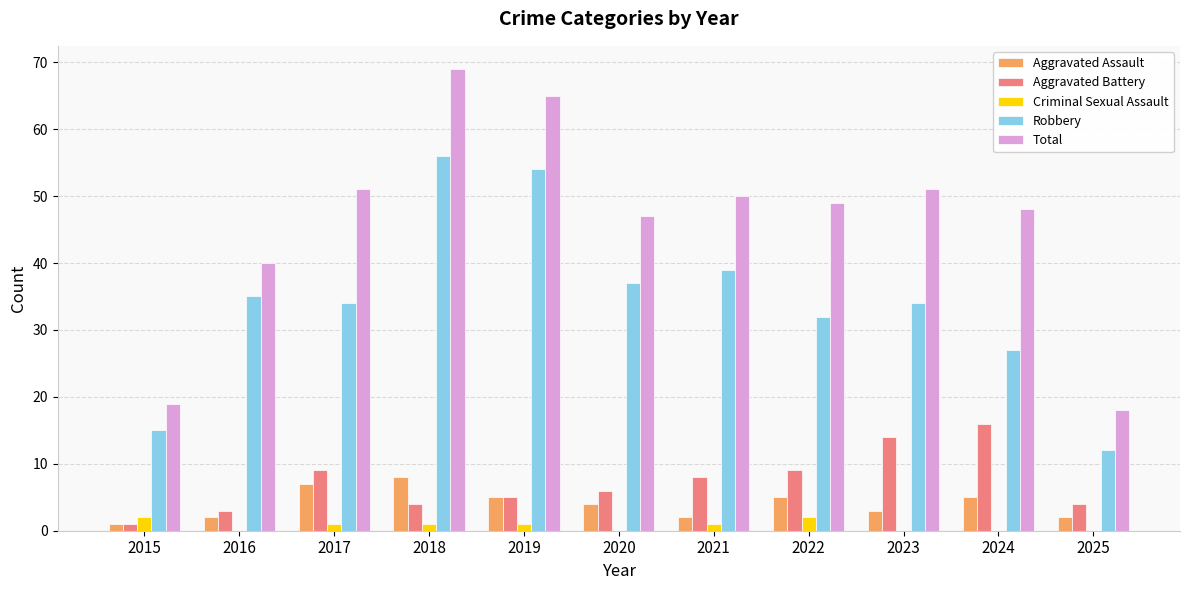

Where does the Robbery series first go above 34?

2016